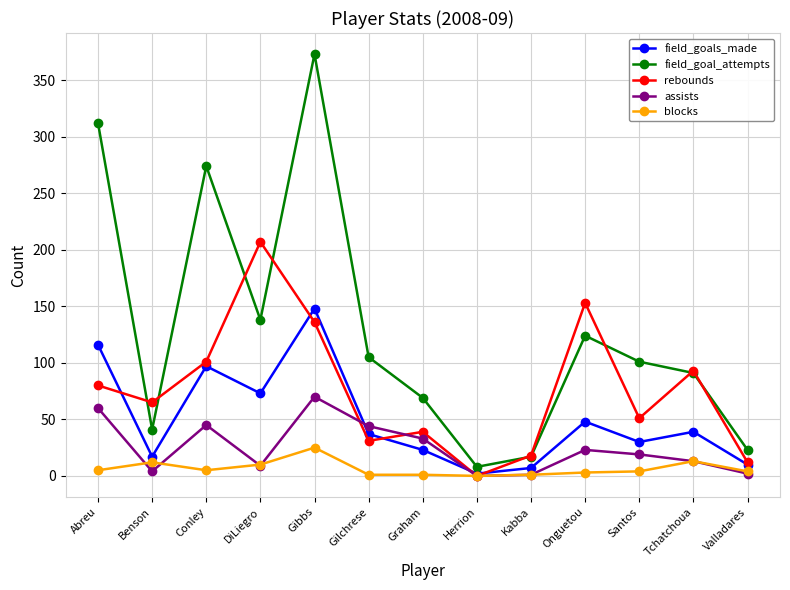

What is the label of the 11th point from the right?

Conley